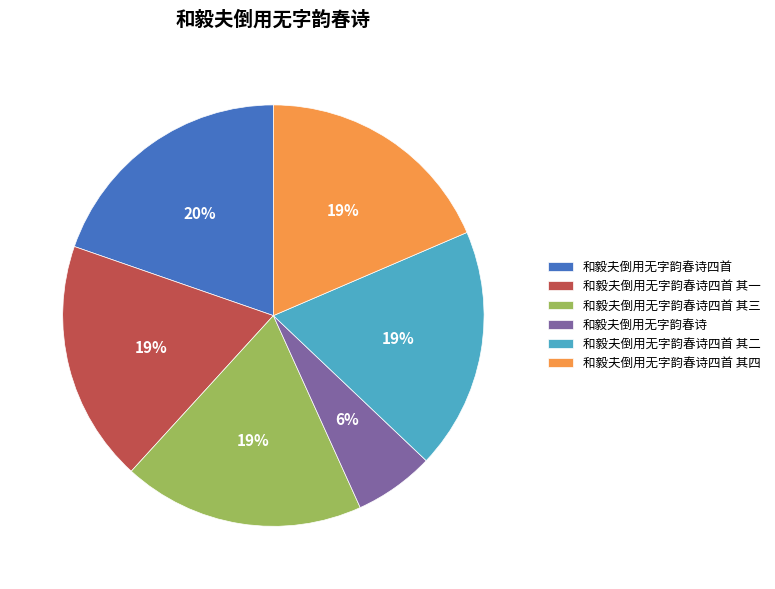

Count the number of slices in the pie.

6